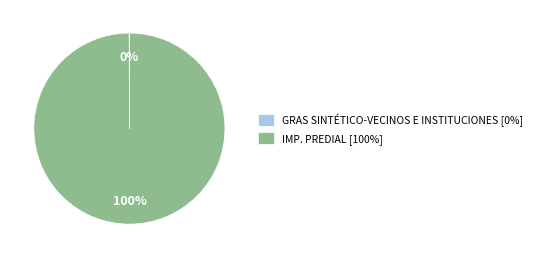

Which category has the biggest portion of the pie?

IMP. PREDIAL